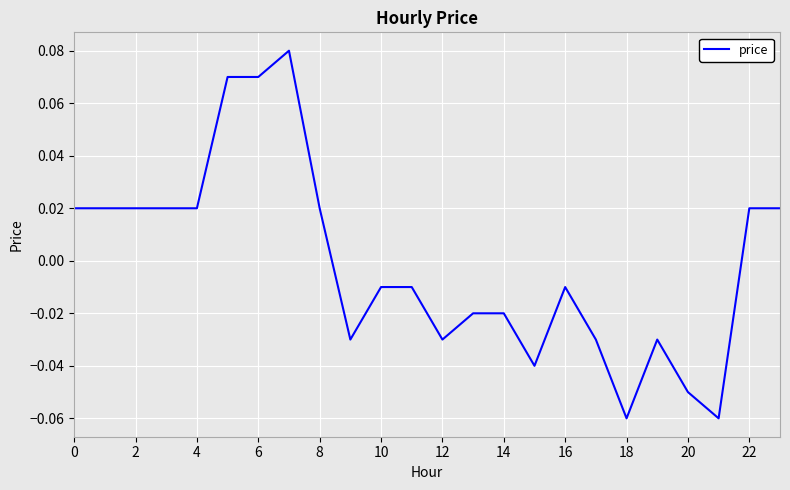

Between 18 and 4, which is larger?

4